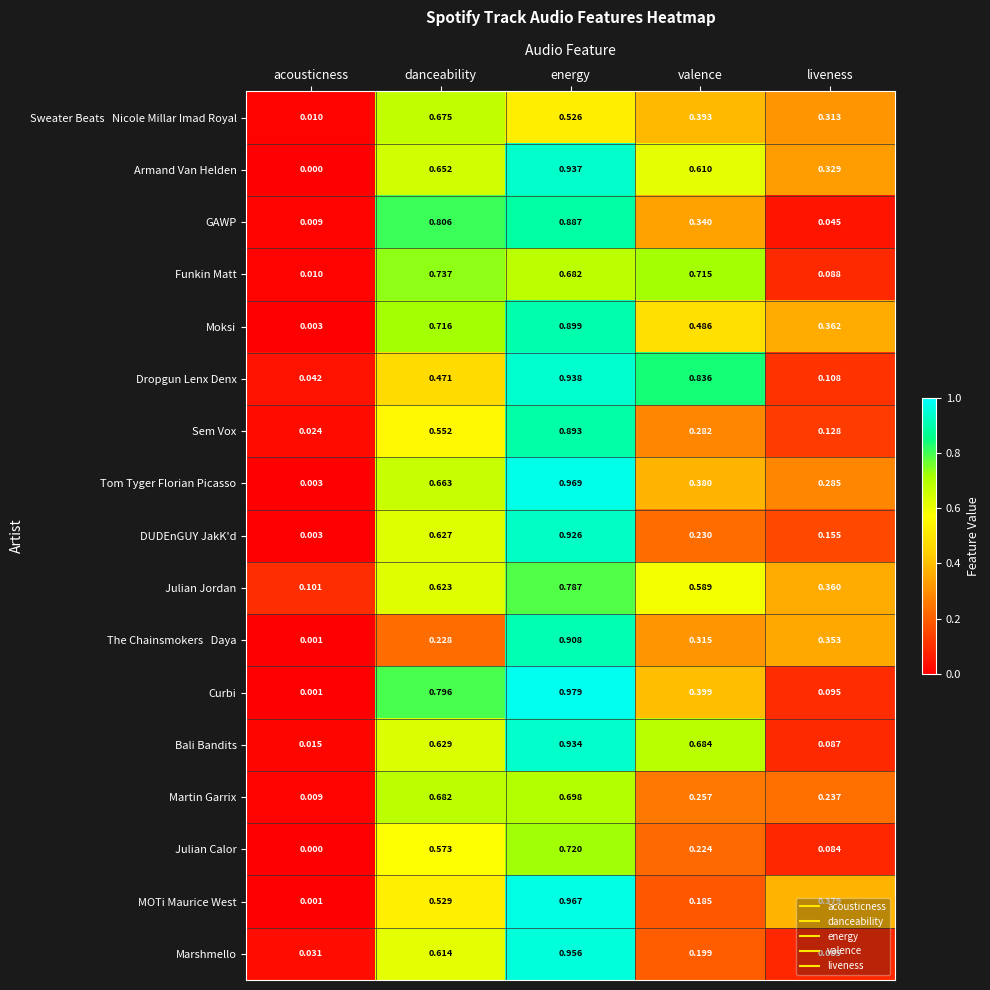

At which category does the chart reach its peak across all series?

energy